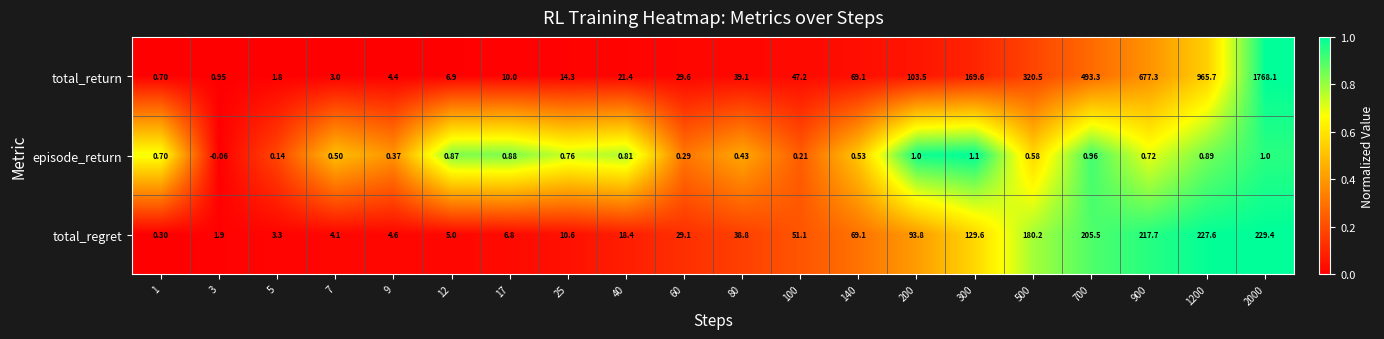

Rank the series at 60 from highest to lowest value.

total_return, total_regret, episode_return